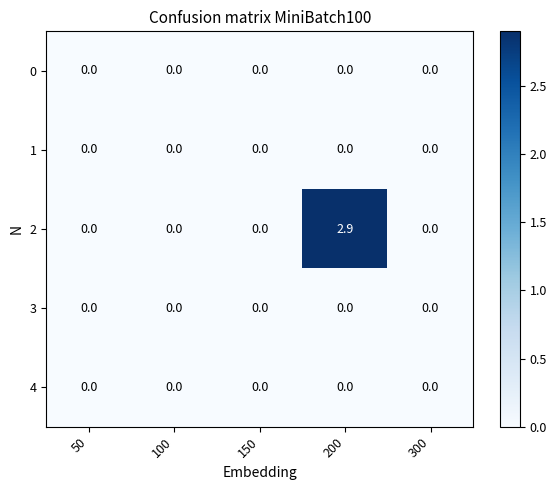

At which category does the chart reach its peak across all series?

200